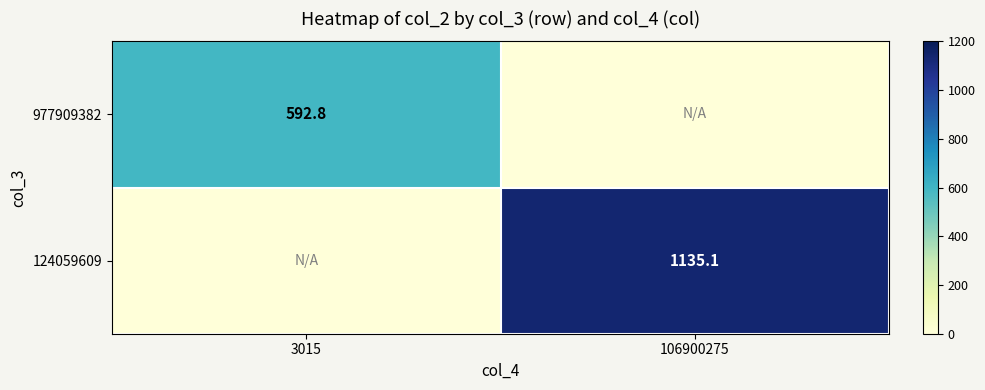

The 977909382 series shows 870.8 at 3015. True or false?

False